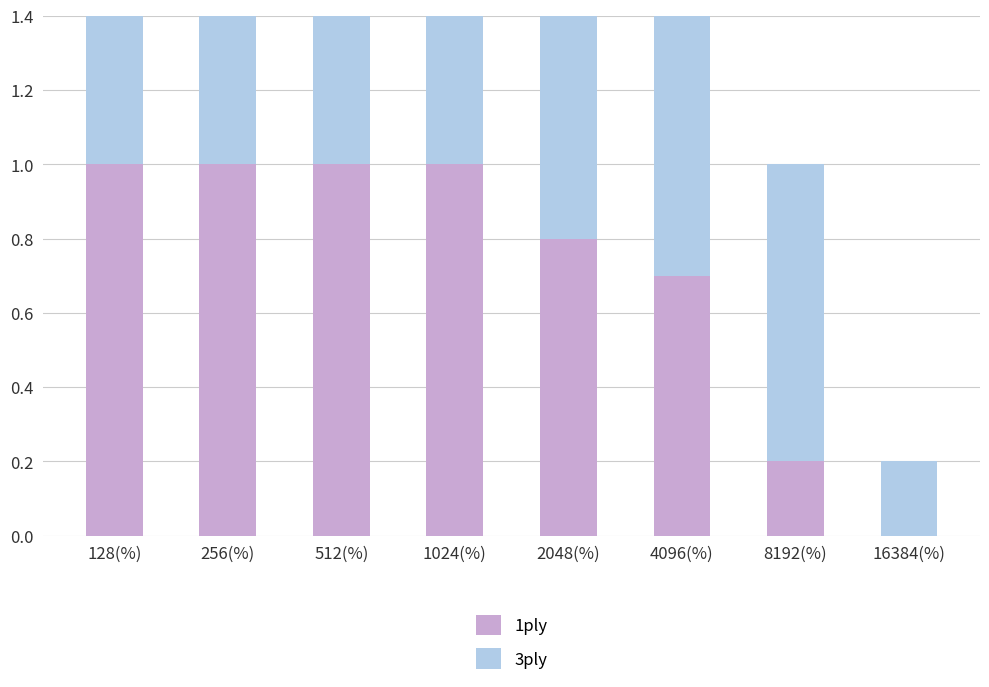

How many values in the 1ply series are below 1?

4